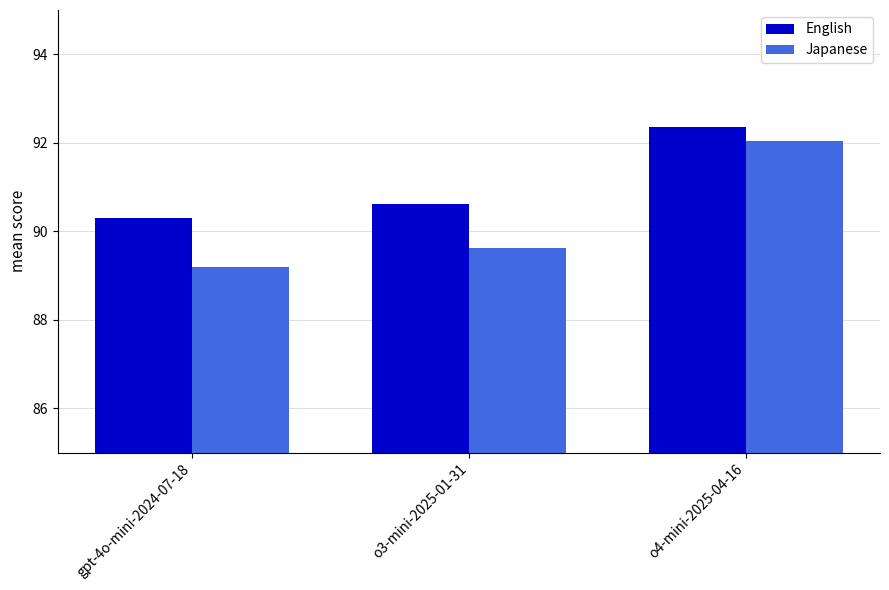

Count the English values in the range 90 to 92.

2